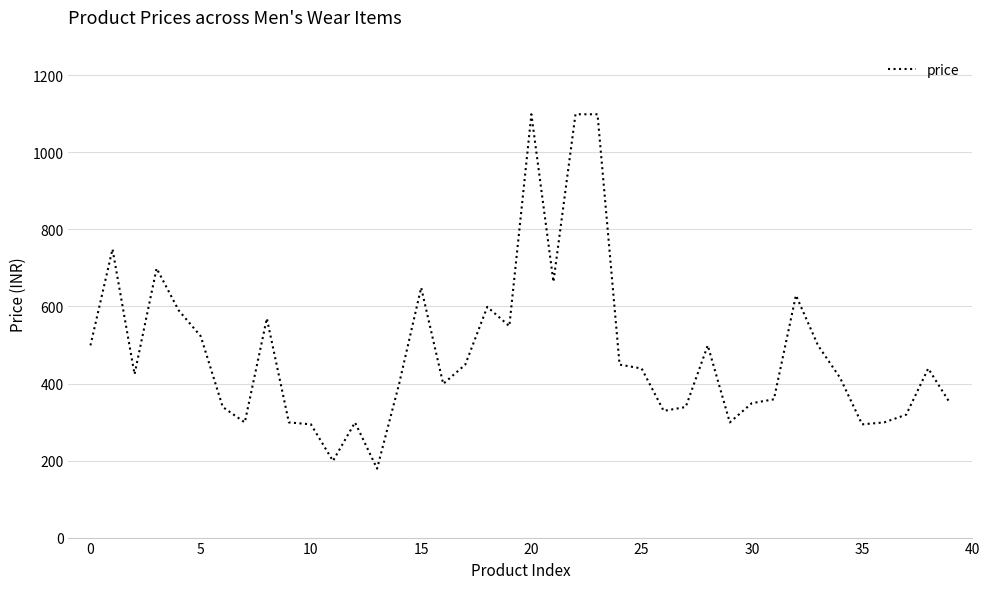

What is the smallest value displayed?

179